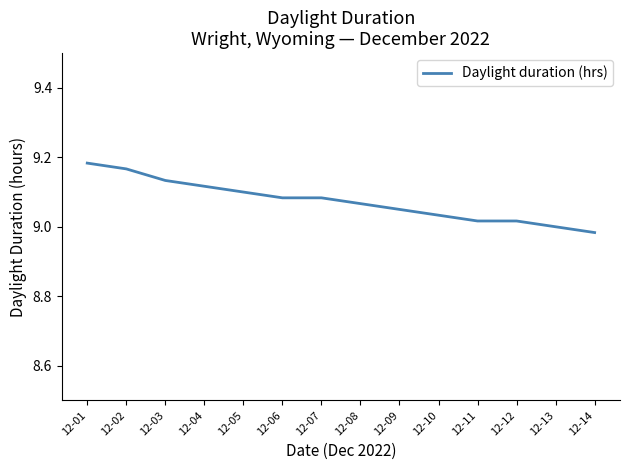

Between 12-05 and 12-08, which is larger?

12-05